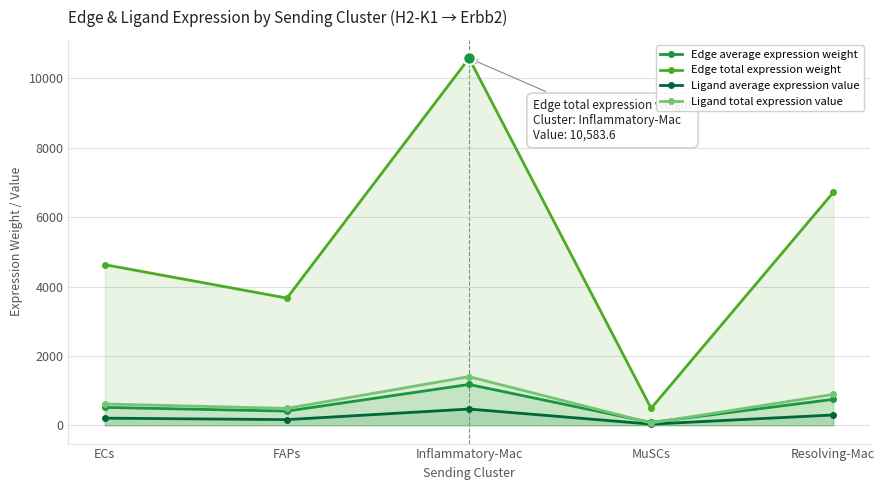

List the labels in order of Edge total expression weight value, largest first.

Inflammatory-Mac, Resolving-Mac, ECs, FAPs, MuSCs